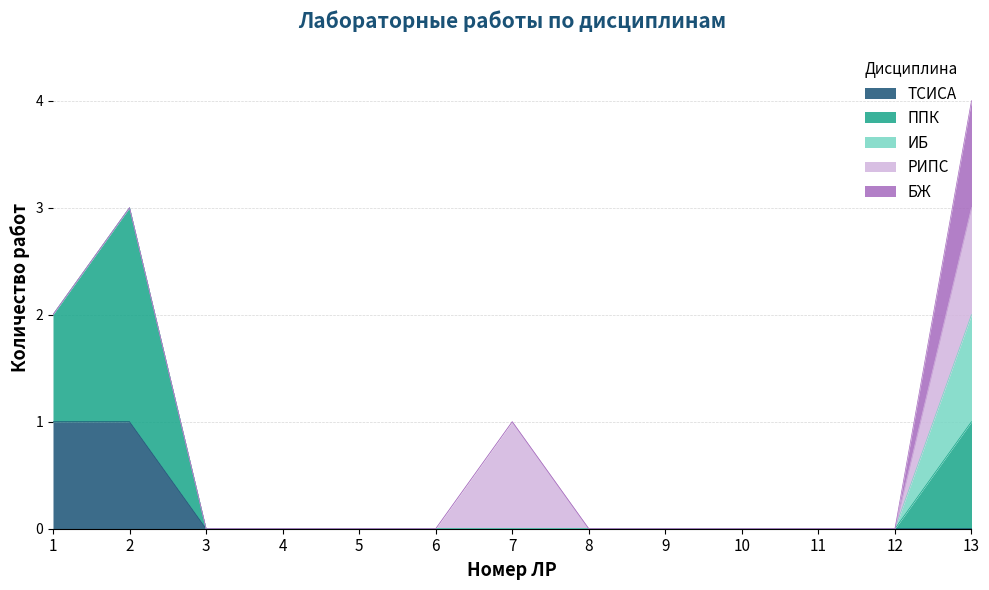

Between 10 and 2, which is larger?

2